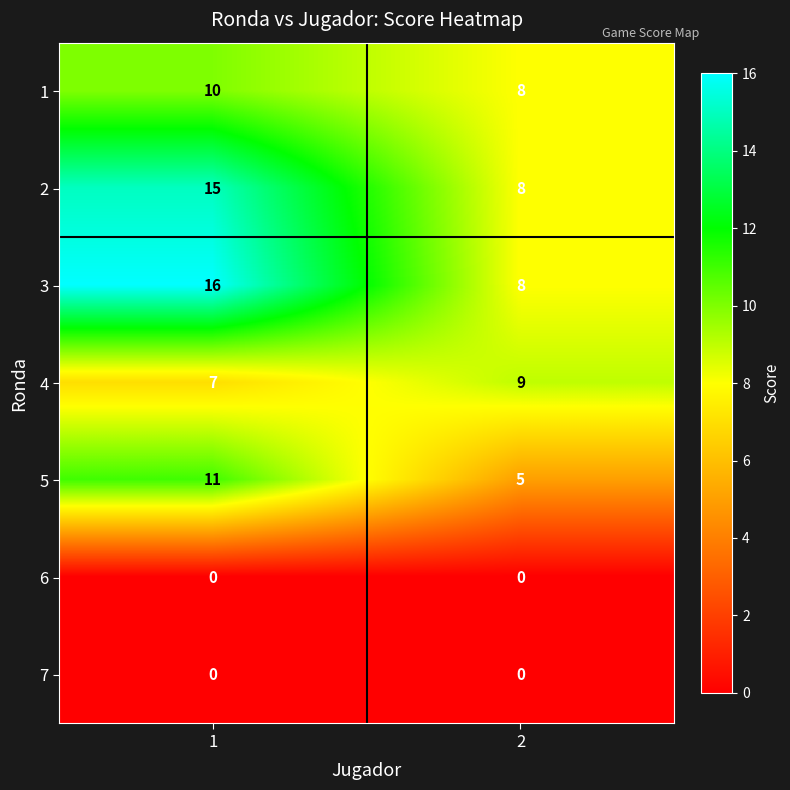

What is the maximum value shown in the chart?

16